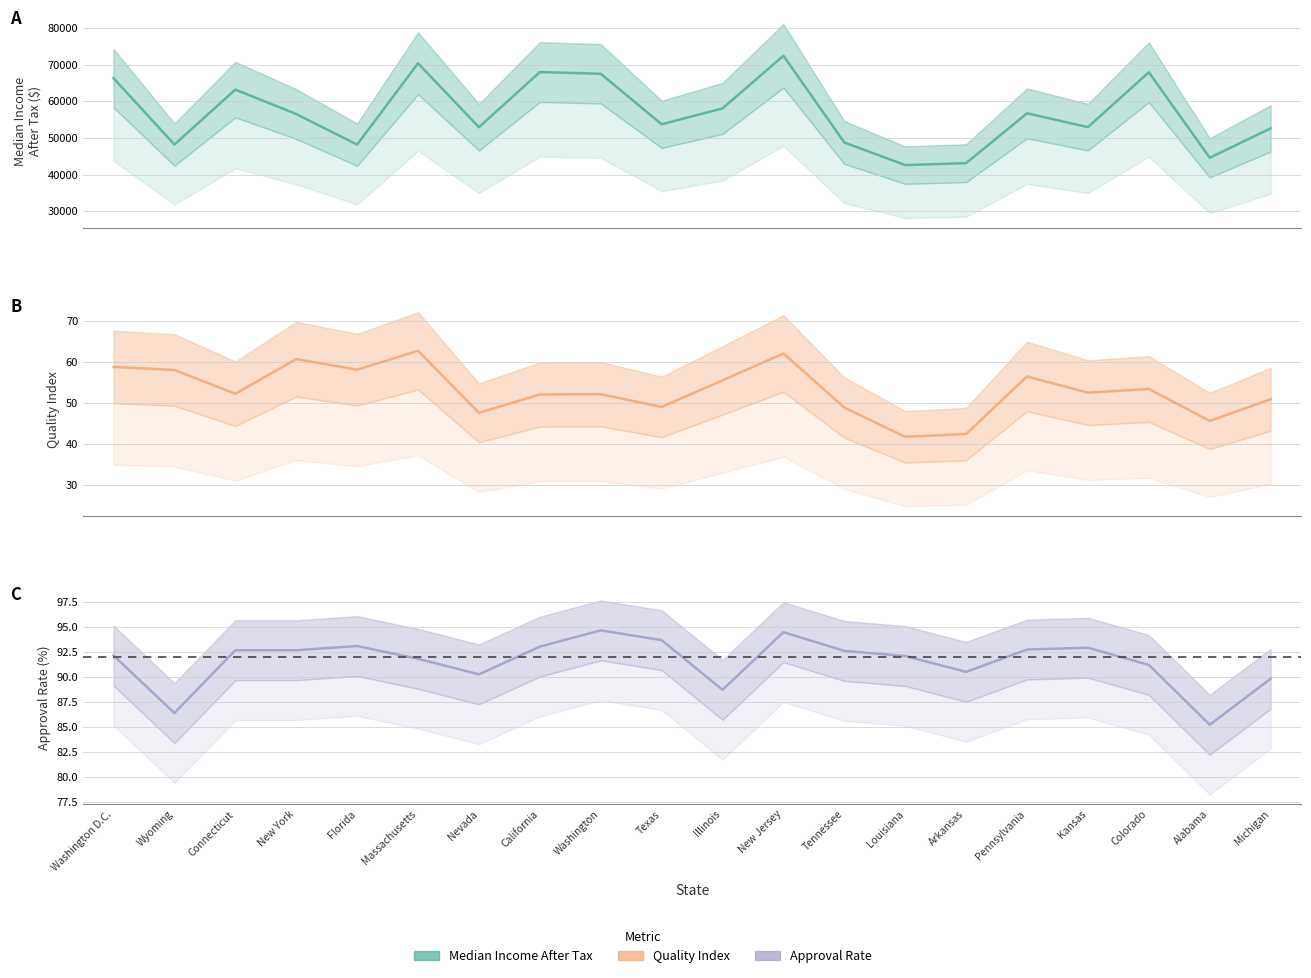

True or false: quality_index and approval_rate cross at least once.

False